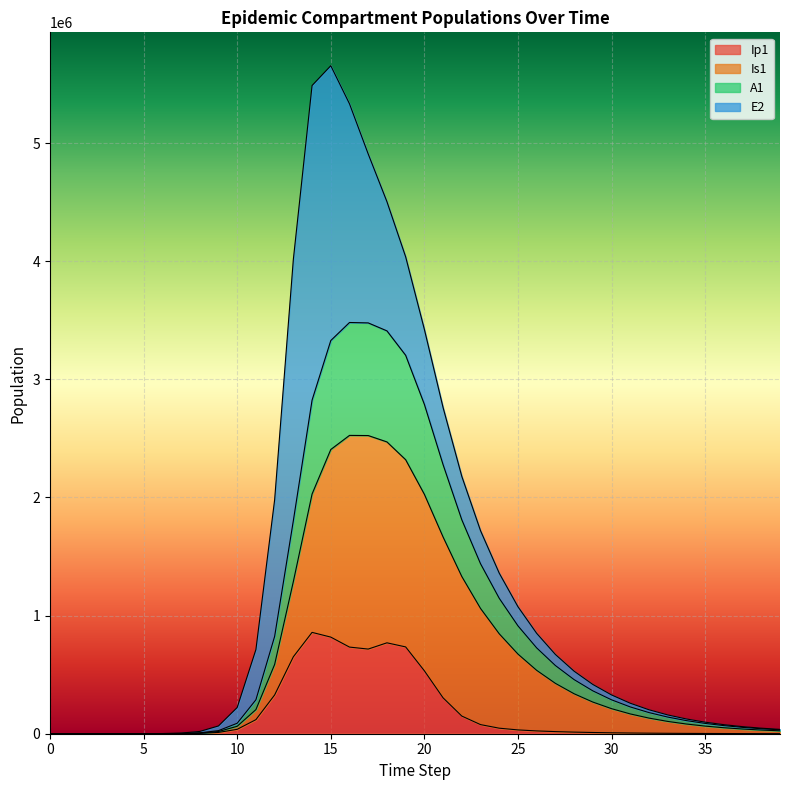

What is the approximate value of Is1 at 20?

2026777.2